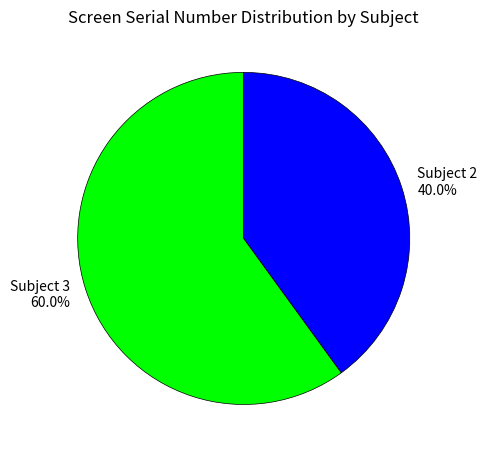

Which category accounts for the majority?

Subject 3